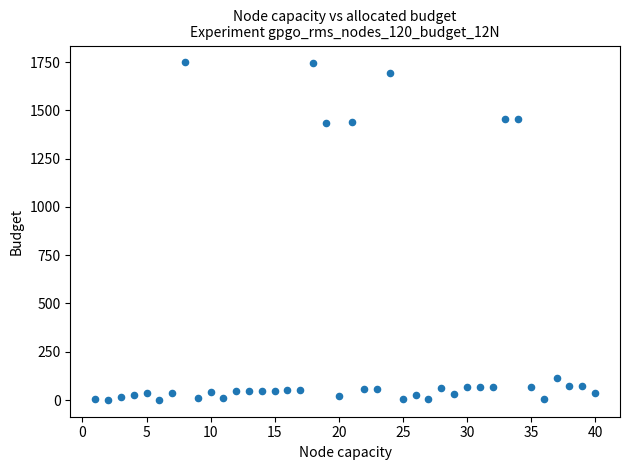

What is the range of X values (max minus min)?

39